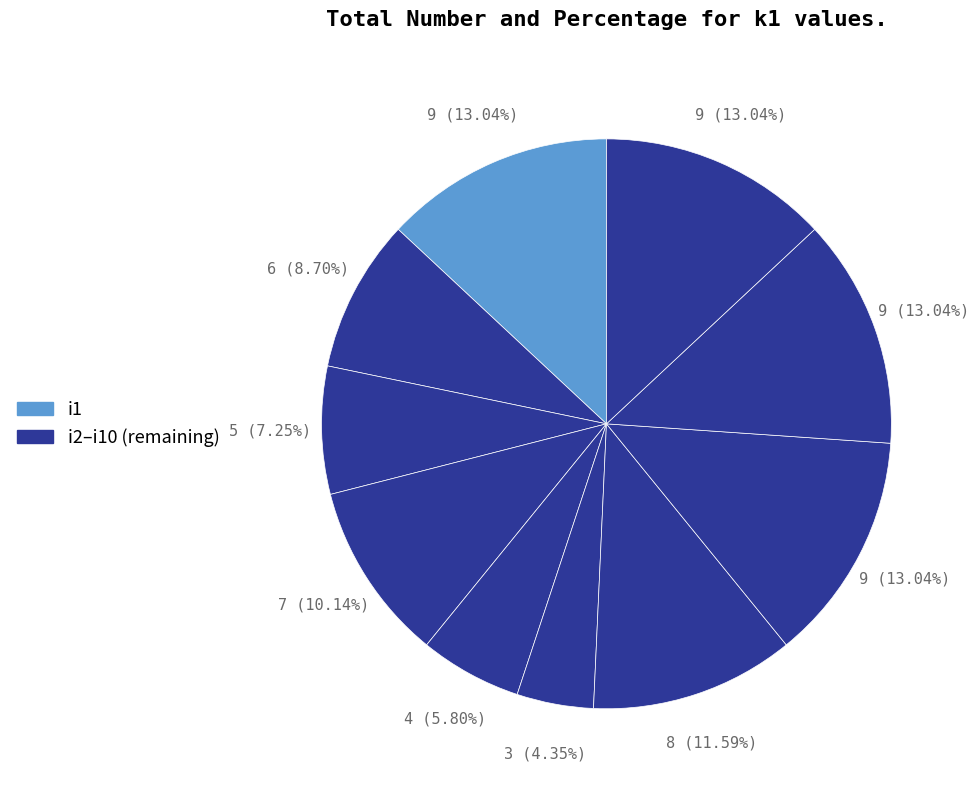

Rank the categories by value from lowest to highest.

i6, i5, i3, i2, i4, i7, i1, i8, i9, i10